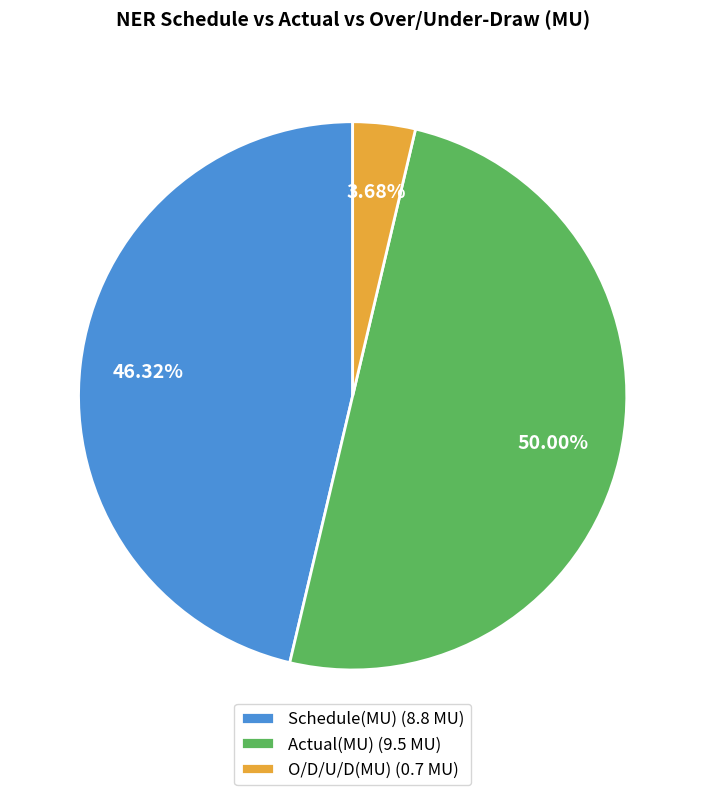

Does Schedule(MU) (8.8 MU) represent more than half of the total?

No